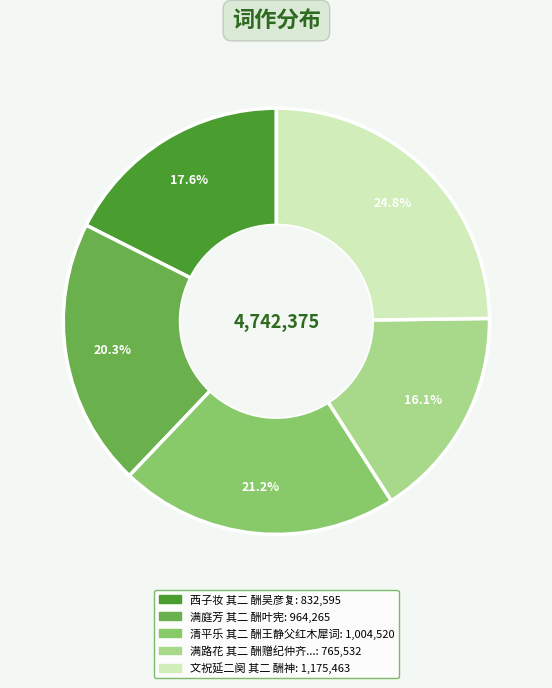

Is there any slice that represents more than half of the pie?

No